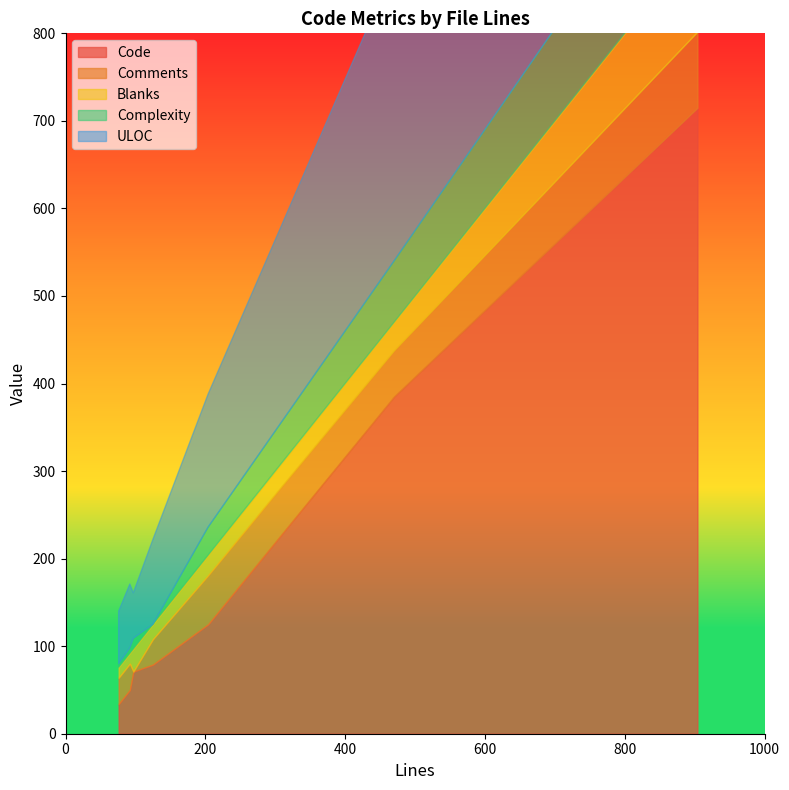

The value of Blanks at 125 is 17. True or false?

True